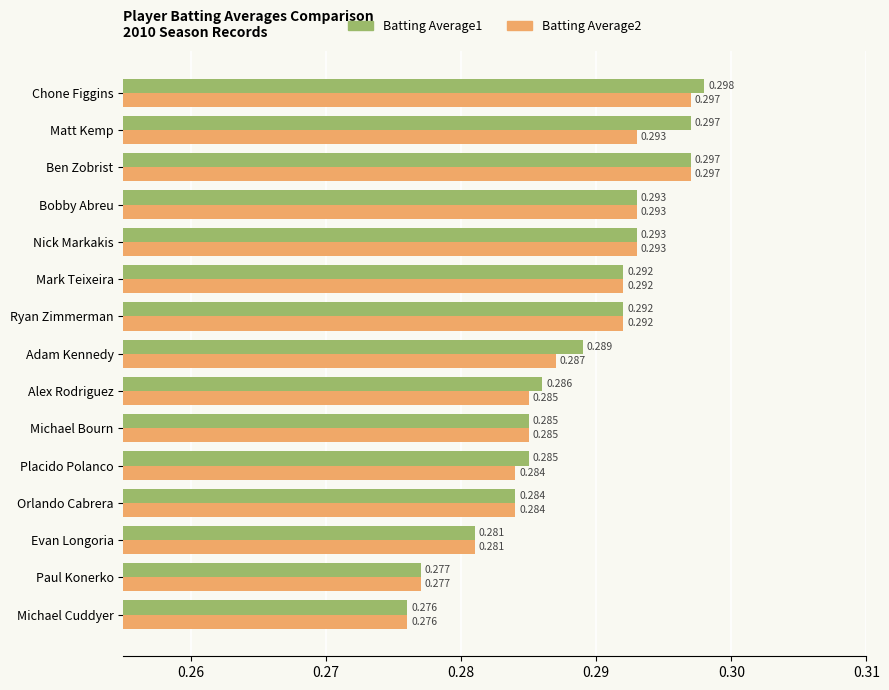

Is the value of Batting Average1 at Nick Markakis greater than the value of Batting Average2 at Ryan Zimmerman?

Yes